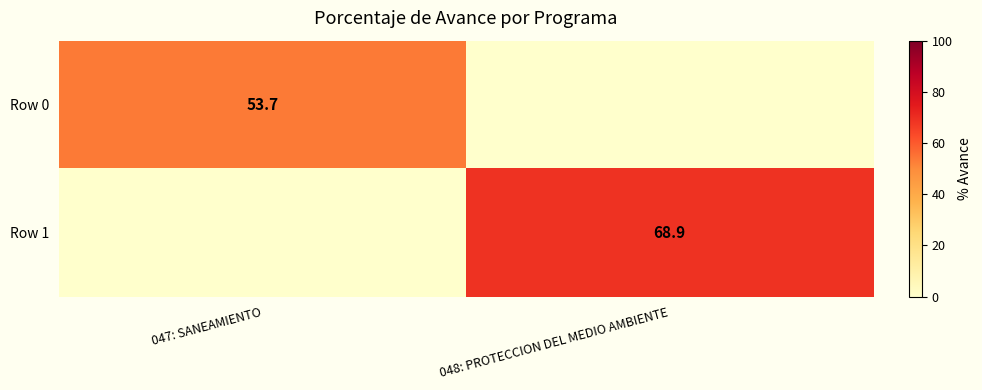

The Row 0 series shows 19.0 at 047: SANEAMIENTO. True or false?

False